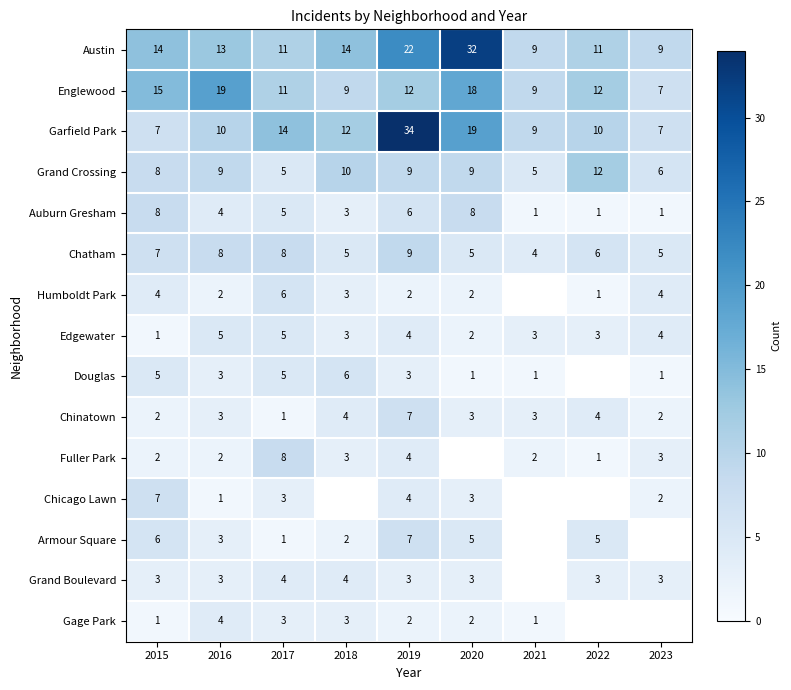

What is the sum of the Austin values at 2016 and 2019?

35